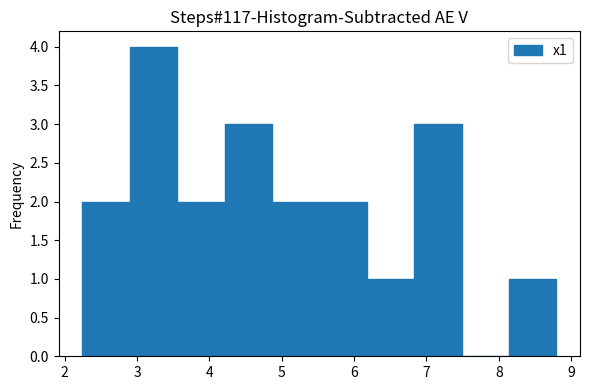

Over which range of the x-axis is the bar tallest?

2.9 to 3.6